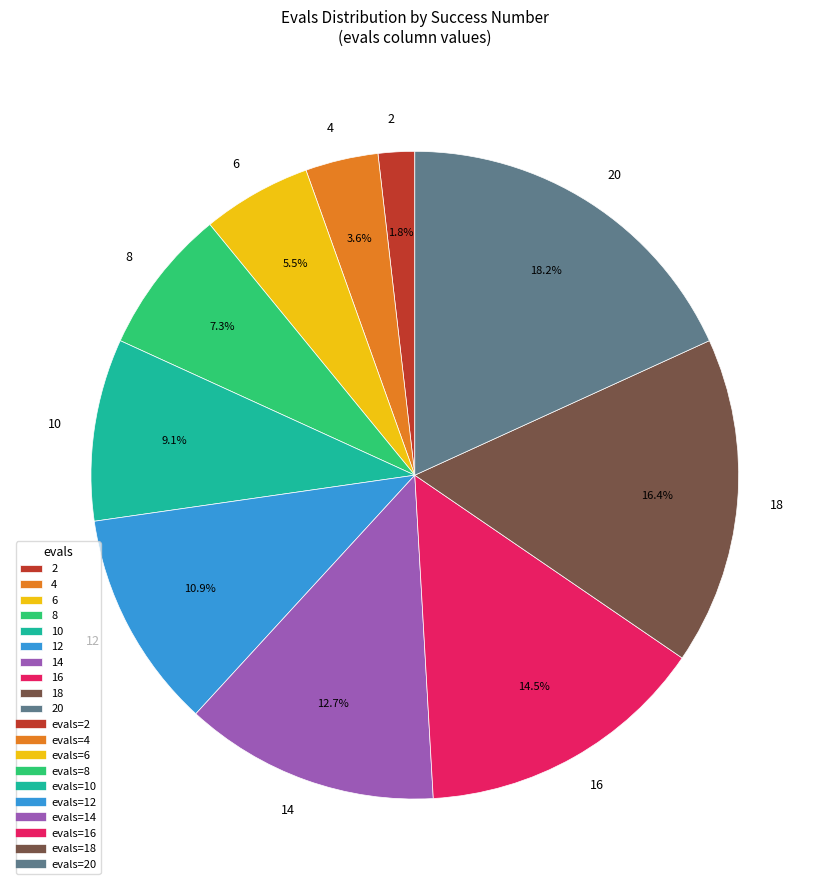

To the nearest percent, what is the difference between the largest and smallest slice percentages?

16%